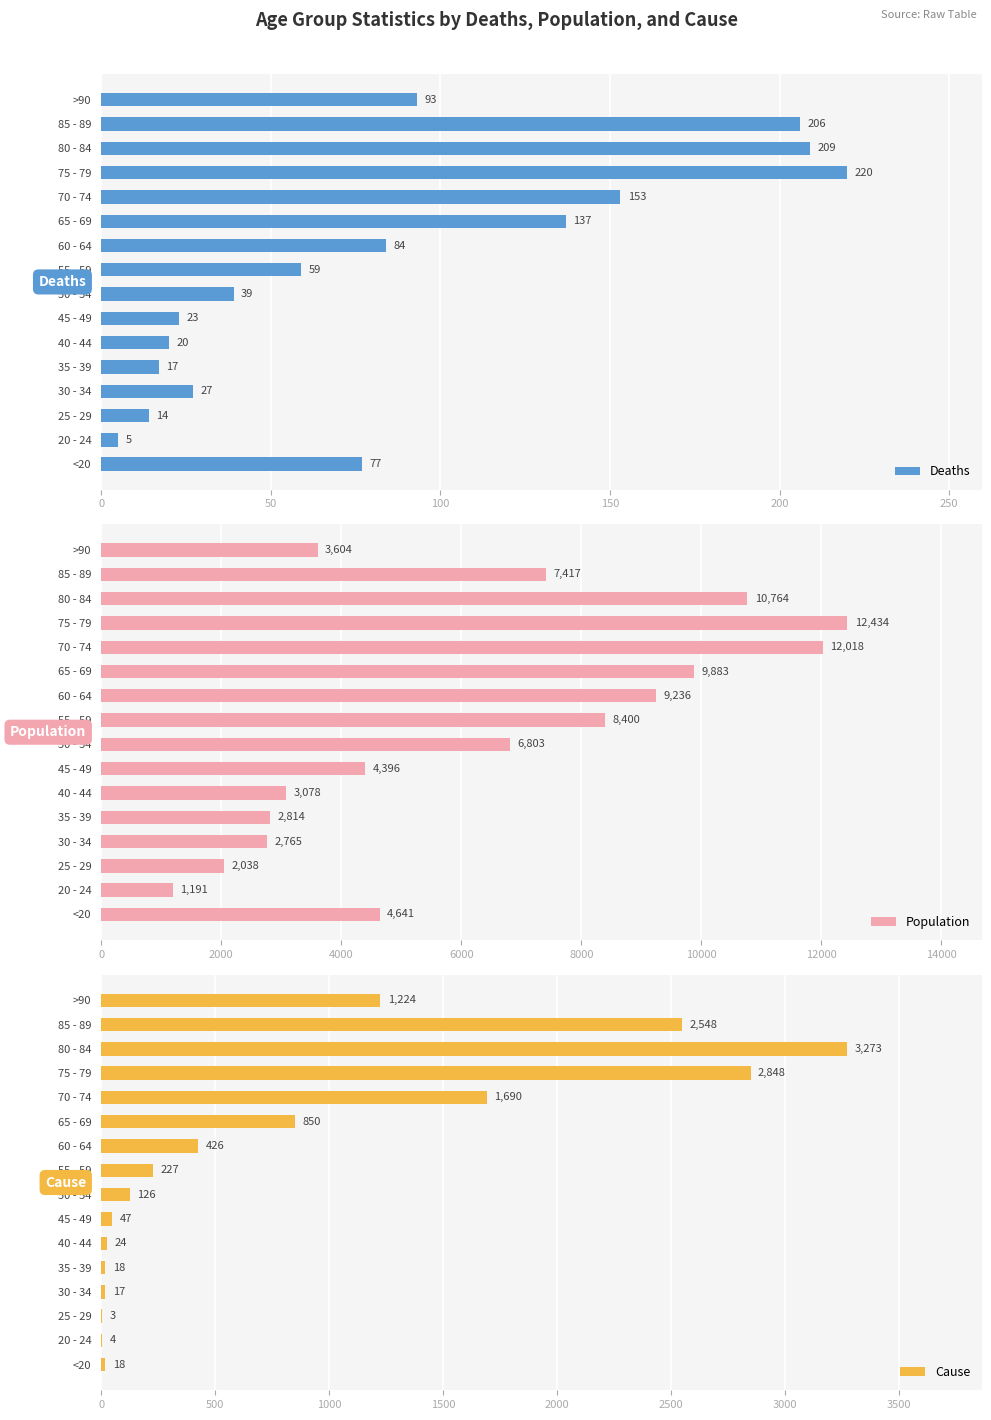

What is the sum of the Population values at 75 - 79 and 70 - 74?

24452